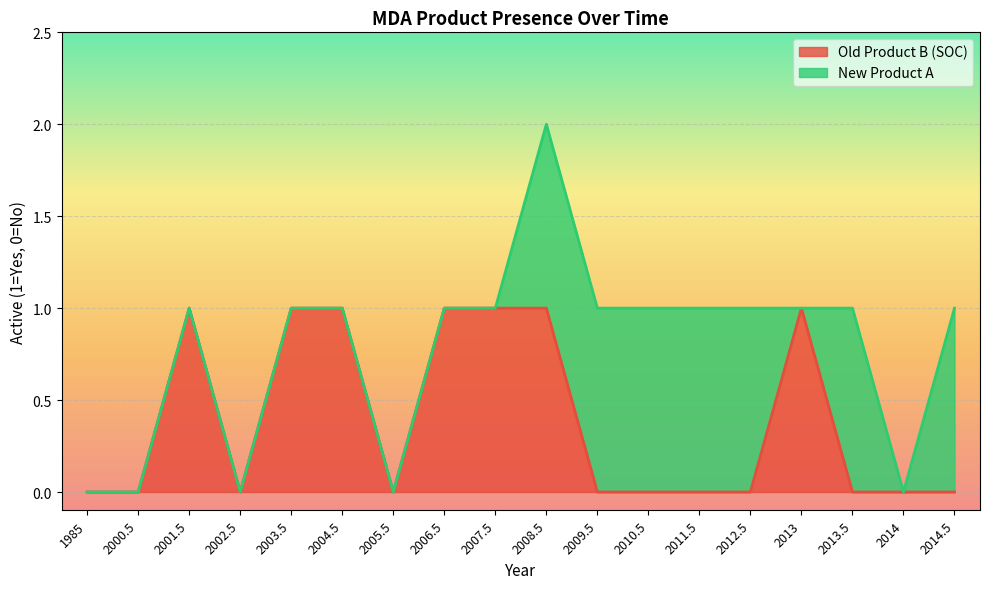

Reading left to right, extract all data points from this chart.

1985=0	2000.5=0	2001.5=1	2002.5=0	2003.5=1	2004.5=1	2005.5=0	2006.5=1	2007.5=1	2008.5=1	2009.5=0	2010.5=0	2011.5=0	2012.5=0	2013=1	2013.5=0	2014=0	2014.5=0